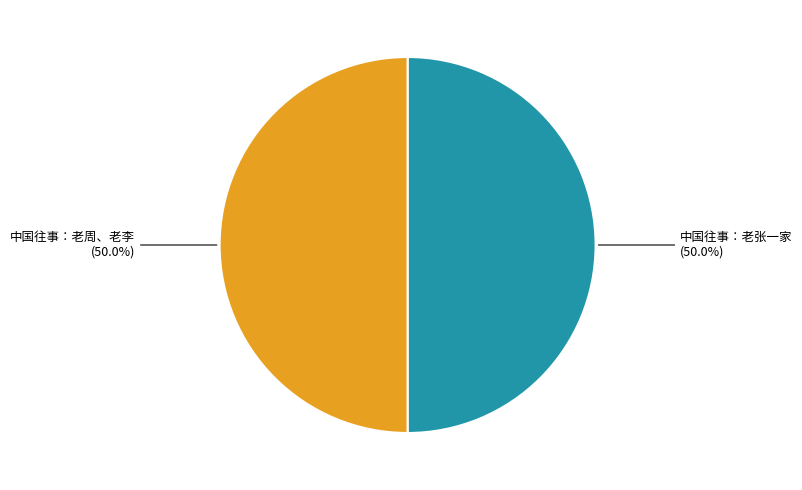

How many segments does this pie chart have?

2